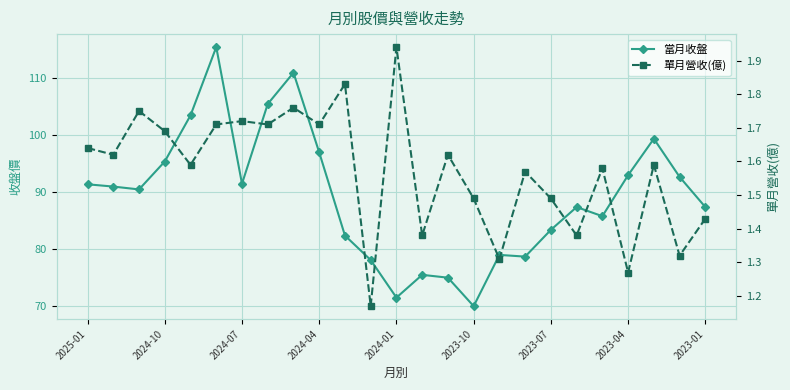

What is the difference between the maximum and minimum values in the 單月營收(億) series?

0.8